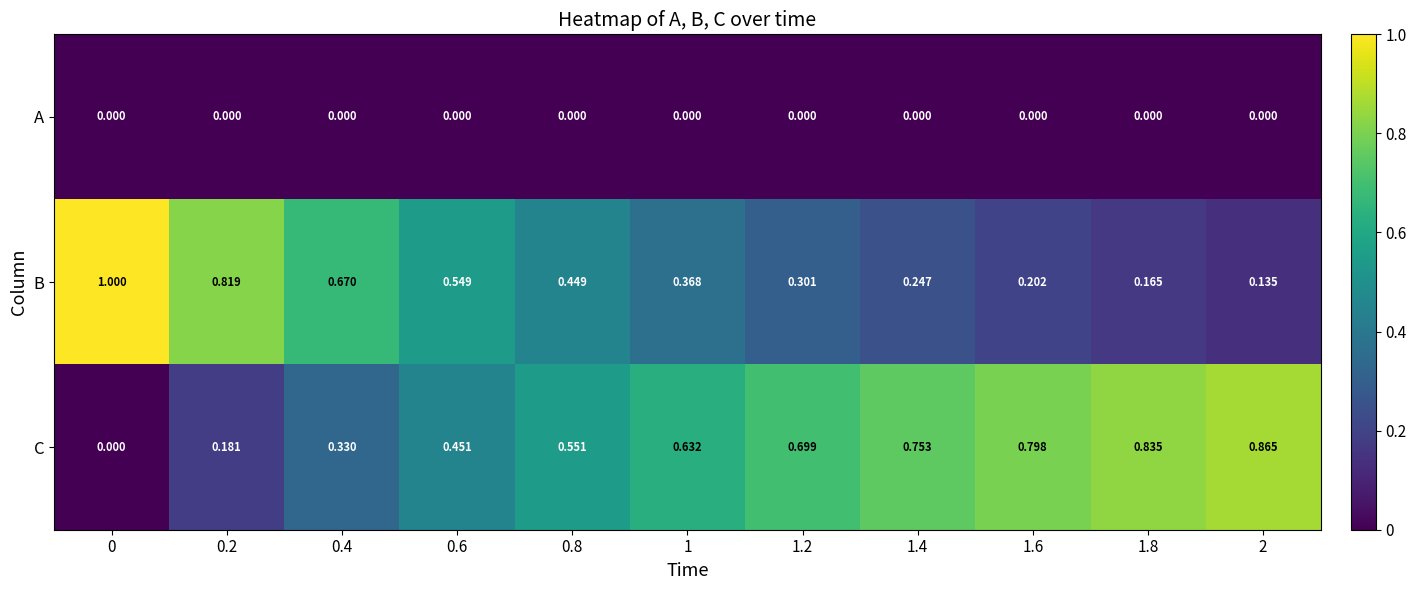

Which series has the largest total across all categories?

C